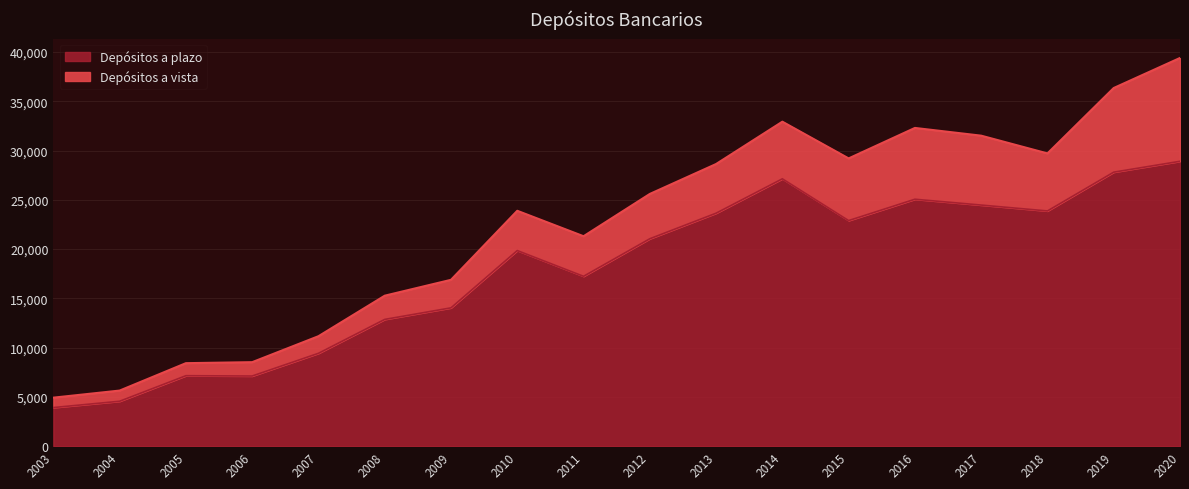

What is the minimum value shown in the chart?

3922.0